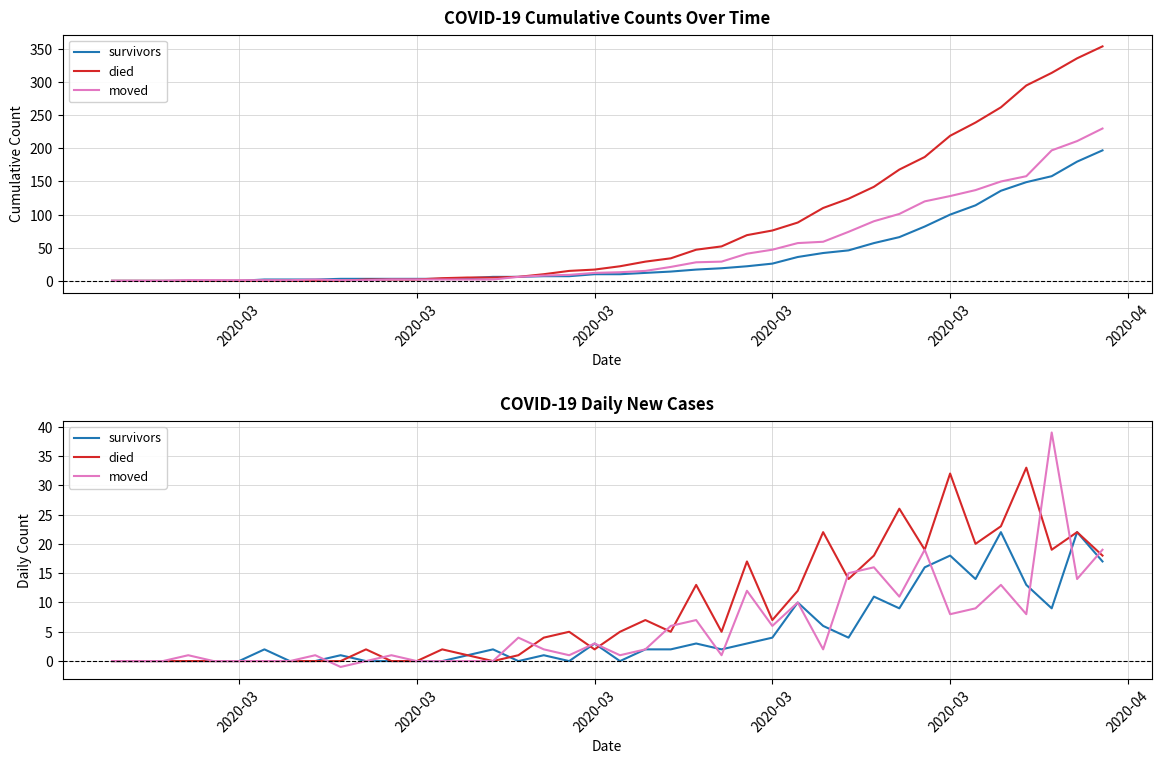

Where is the first local maximum for moved?

2020-03